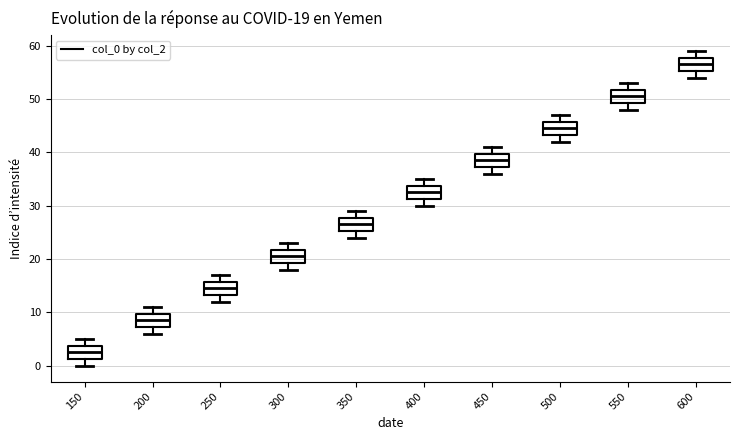

Which box has the lowest median line?

150